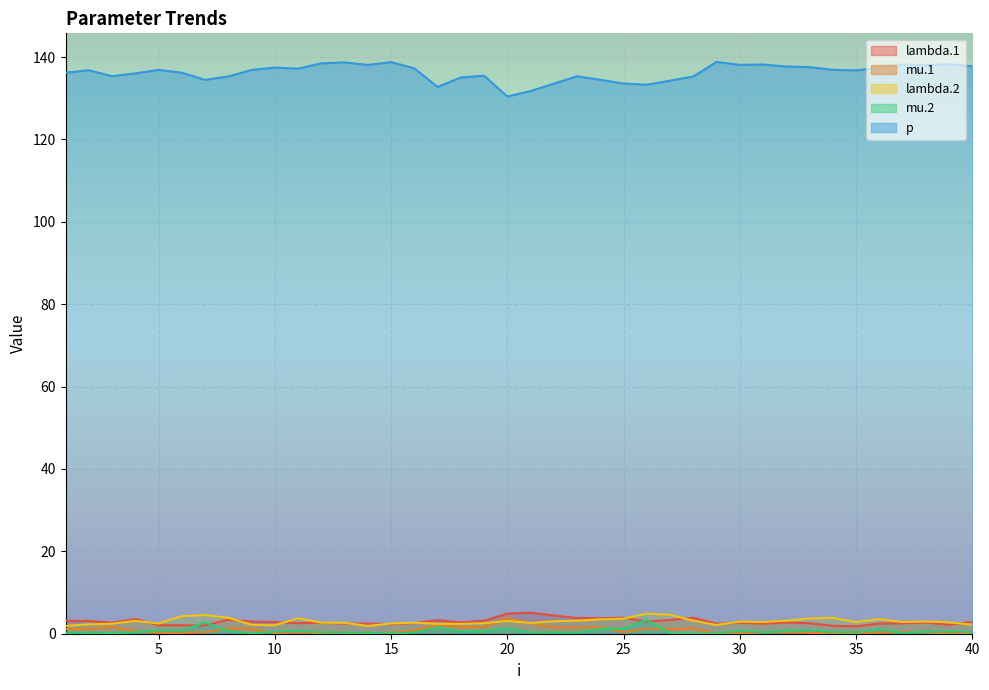

Reading left to right, what are all the values shown in this chart?

lambda.1: 1=3.1	2=3.1	3=2.7	4=3.6	5=2.1	6=2.1	7=2.0	8=3.4	9=3.0	10=2.8	11=2.6	12=2.6	13=2.5	14=2.4	15=2.3	16=2.6	17=3.3	18=2.7	19=3.1	20=4.9	21=5.1	22=4.4	23=3.8	24=3.8	25=3.9	26=3.0	27=3.3	28=3.9	29=2.4	30=2.7	31=2.4	32=2.7	33=2.5	34=1.9	35=1.8	36=2.5	37=2.5	38=2.7	39=2.2	40=2.8
mu.1: 1=1.2	2=1.1	3=1.6	4=0.6	5=0.2	6=0.2	7=0.3	8=1.3	9=1.2	10=0.1	11=0.4	12=0.1	13=0.1	14=0.1	15=0.2	16=0.9	17=2.1	18=1.6	19=1.6	20=3.9	21=2.5	22=1.6	23=1.5	24=1.6	25=0.4	26=1.3	27=1.1	28=1.3	29=0.0	30=0.0	31=0.3	32=0.4	33=0.2	34=0.1	35=0.2	36=0.2	37=0.4	38=0.3	39=0.1	40=0.1
lambda.2: 1=1.9	2=2.3	3=2.4	4=3.1	5=2.5	6=4.3	7=4.5	8=3.9	9=2.2	10=2.1	11=3.7	12=2.7	13=2.6	14=1.9	15=2.5	16=2.7	17=2.4	18=2.4	19=2.6	20=3.1	21=2.6	22=3.0	23=3.2	24=3.5	25=3.7	26=4.9	27=4.6	28=3.2	29=2.1	30=2.9	31=2.8	32=3.2	33=3.7	34=3.8	35=2.8	36=3.5	37=2.9	38=3.0	39=2.8	40=2.2
mu.2: 1=0.3	2=0.2	3=0.1	4=0.3	5=0.9	6=0.7	7=2.8	8=0.6	9=0.1	10=0.5	11=0.7	12=0.4	13=0.2	14=0.2	15=0.0	16=0.3	17=1.5	18=0.5	19=0.7	20=1.3	21=0.3	22=0.2	23=0.2	24=1.2	25=1.1	26=3.4	27=0.1	28=0.0	29=0.1	30=0.7	31=0.3	32=0.7	33=0.8	34=0.4	35=0.3	36=1.1	37=0.2	38=0.5	39=0.6	40=0.4
p: 1=136.2	2=136.8	3=135.4	4=136.0	5=136.9	6=136.2	7=134.5	8=135.3	9=136.9	10=137.5	11=137.2	12=138.5	13=138.7	14=138.1	15=138.8	16=137.3	17=132.8	18=135.1	19=135.5	20=130.4	21=131.8	22=133.6	23=135.4	24=134.5	25=133.6	26=133.3	27=134.3	28=135.3	29=138.8	30=138.1	31=138.2	32=137.7	33=137.6	34=136.9	35=136.8	36=137.5	37=138.2	38=138.1	39=138.3	40=137.8